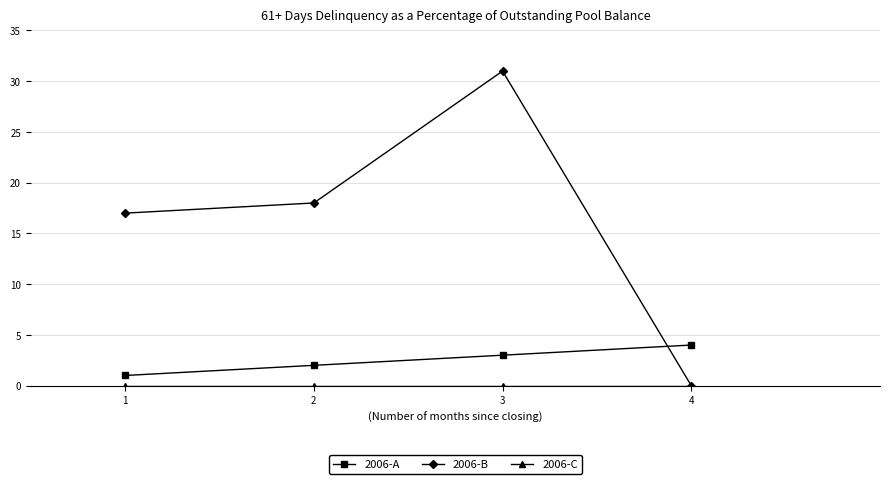

How many categories are shown in the chart?

4